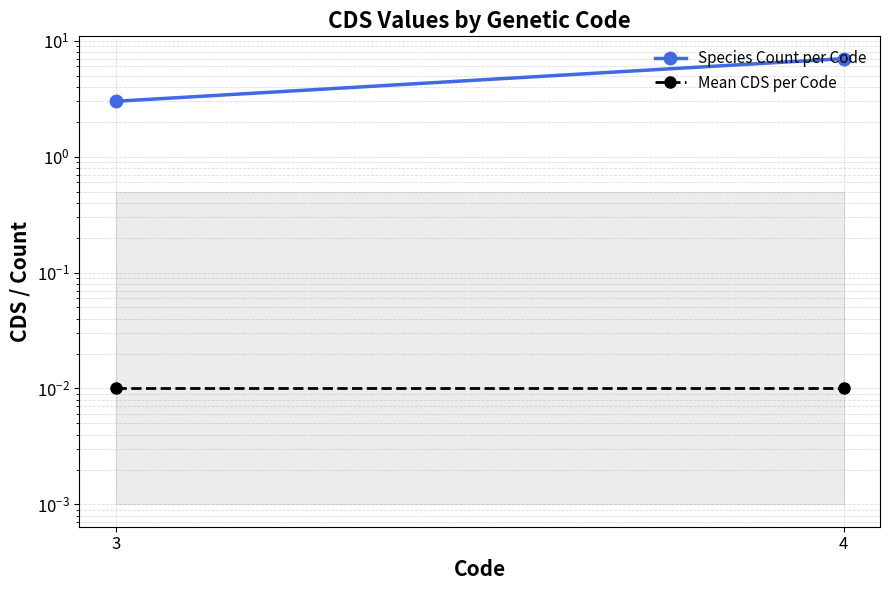

Reading left to right, transcribe all the data shown in this chart.

Species Count per Code: 3.0	7.0
Mean CDS per Code: 0.0	0.0